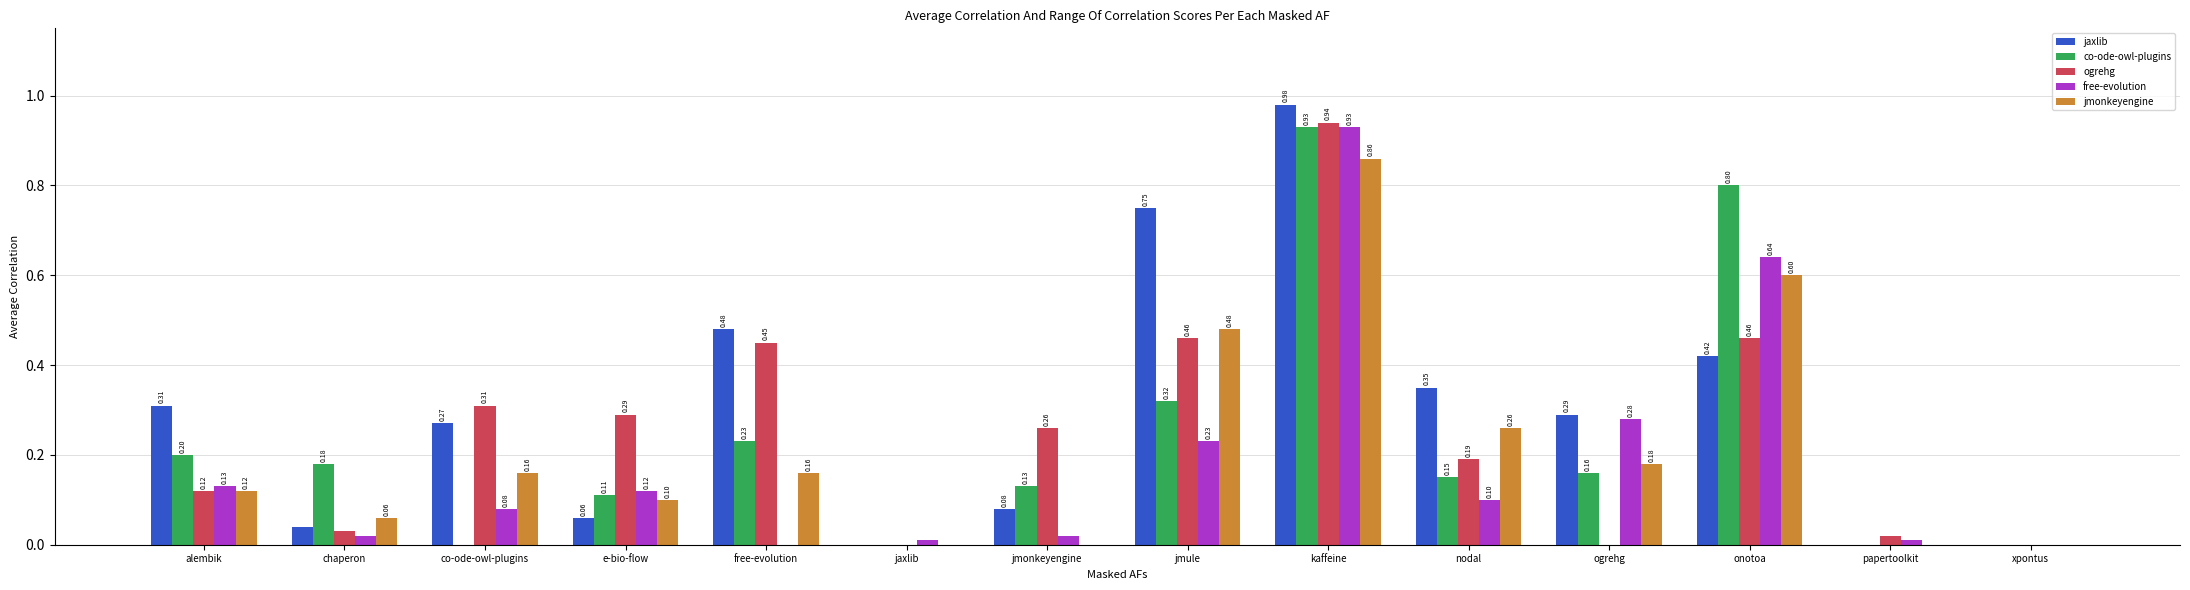

At which category is the sum across all series the highest?

kaffeine